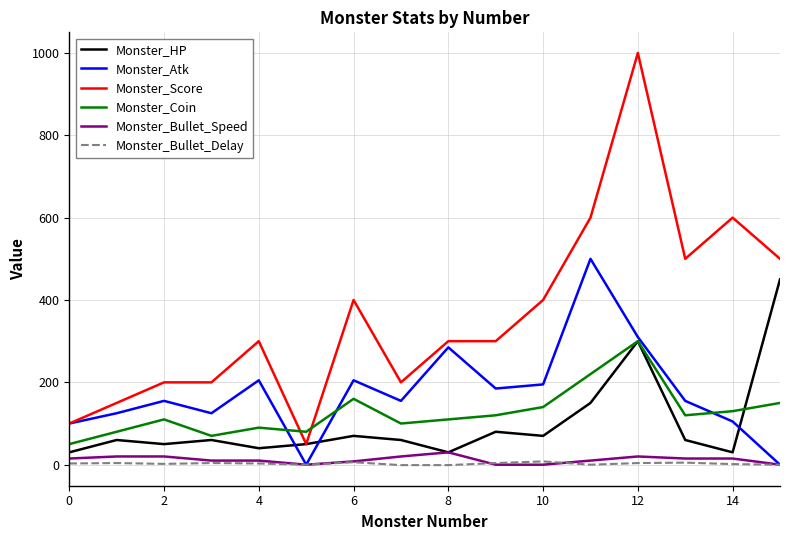

At how many categories does at least one series exceed 60?

16